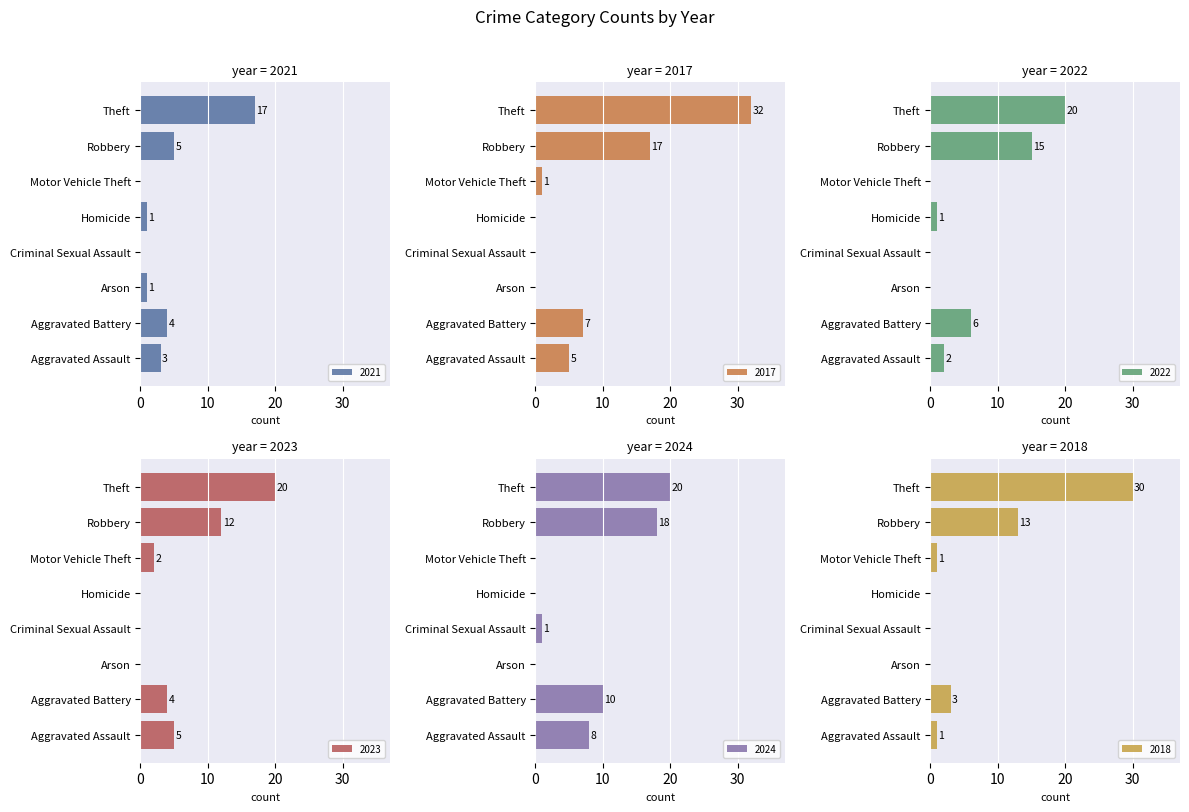

Reading right to left, extract all data points from this chart.

2021: 17	5	0	1	0	1	4	3
2017: 32	17	1	0	0	0	7	5
2022: 20	15	0	1	0	0	6	2
2023: 20	12	2	0	0	0	4	5
2024: 20	18	0	0	1	0	10	8
2018: 30	13	1	0	0	0	3	1